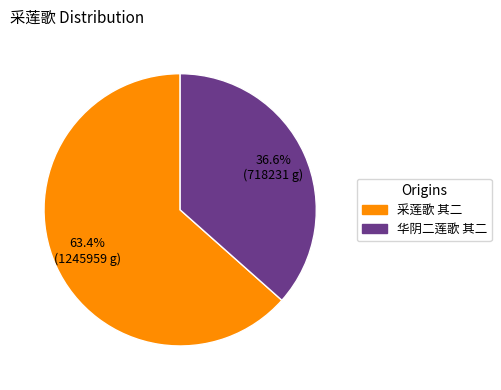

Which has a higher value, 华阴二莲歌 其二 or 采莲歌 其二?

采莲歌 其二